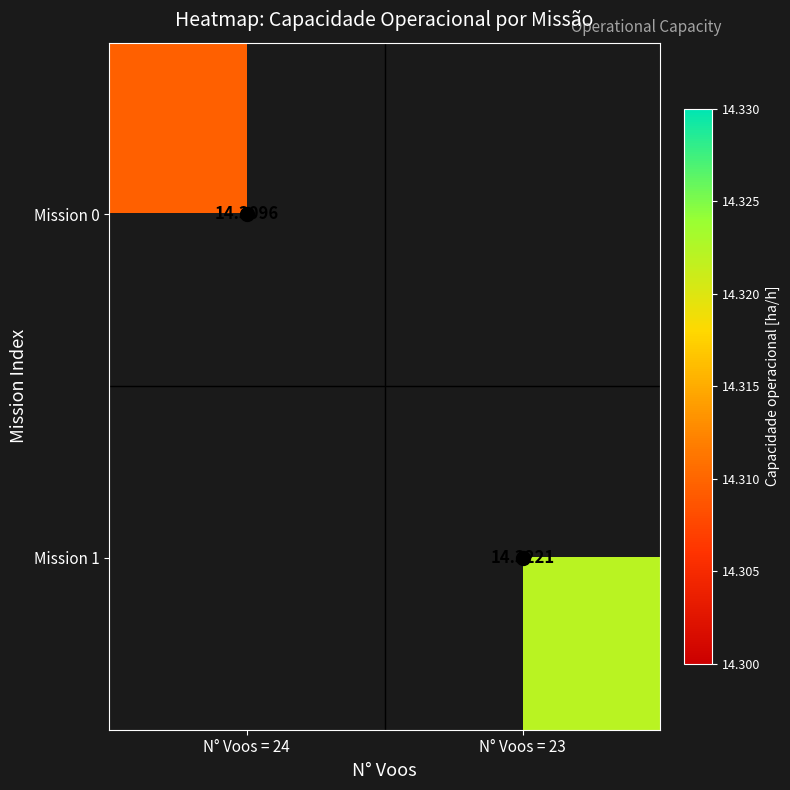

The value of Mission 1 at N° Voos = 23 is 14.3. True or false?

True